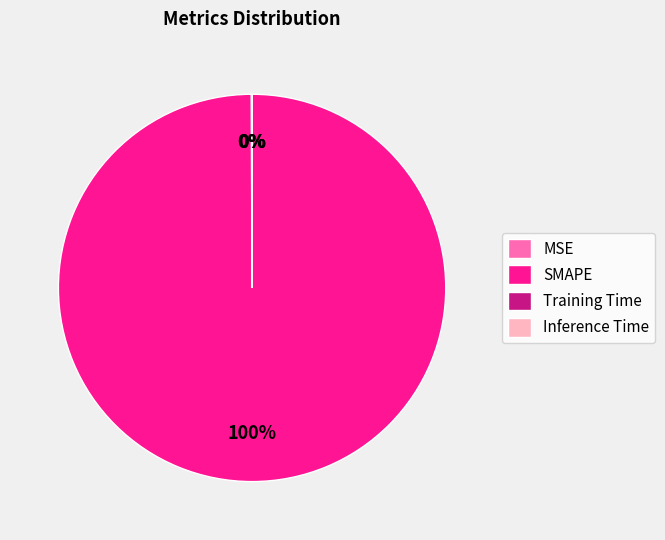

To the nearest percent, what portion does SMAPE represent?

100%